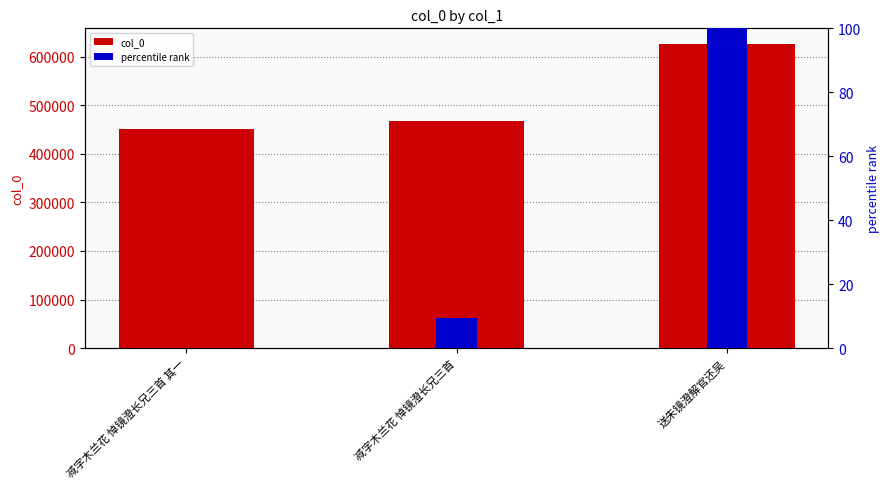

What is the difference between the highest and lowest values at 送朱镜澄解官还吴?

627073.0